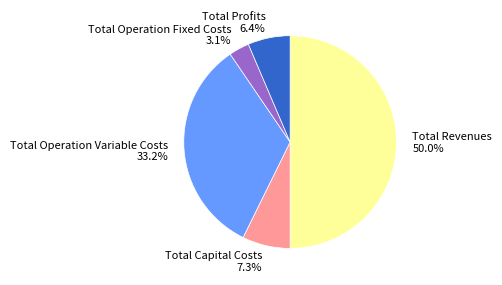

Is it true that Total Operation Fixed Costs is 16% of the pie?

False